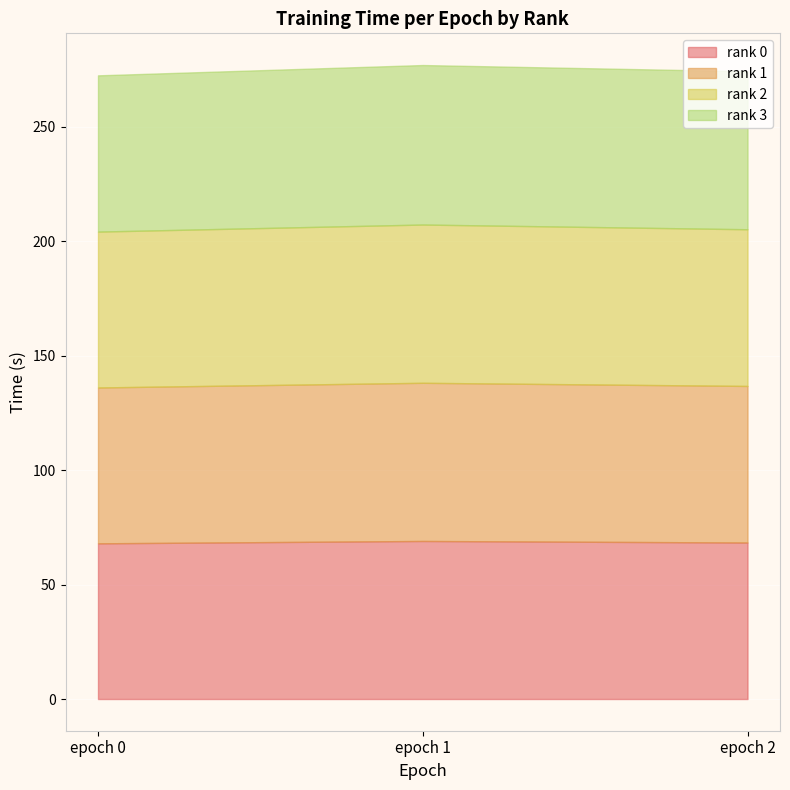

True or false: rank 3 has a value of 17.7 at epoch 0.

False